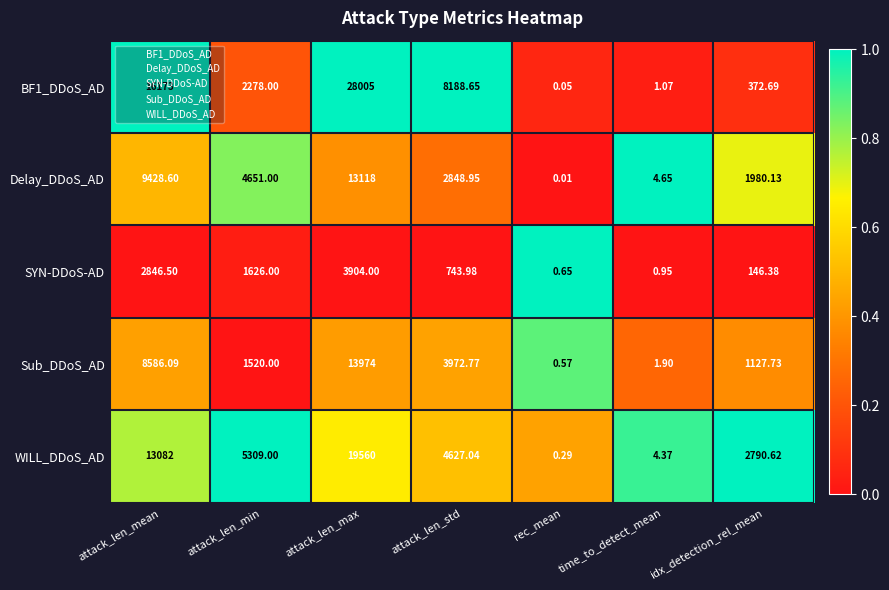

Where is BF1_DDoS_AD nearest to the value 14002?

attack_len_mean